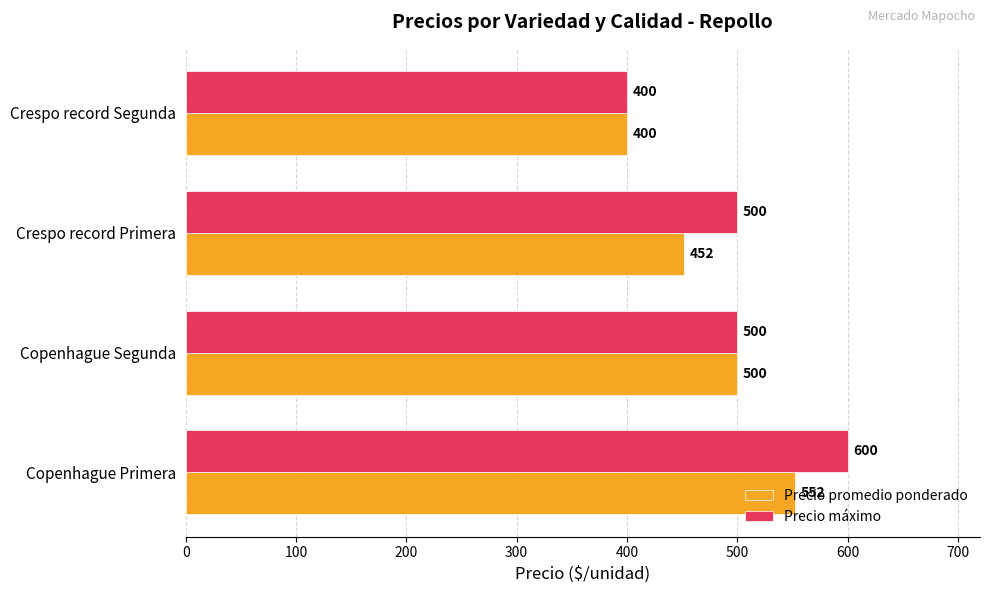

Rank the categories by Precio promedio ponderado value from lowest to highest.

Crespo record Segunda, Crespo record Primera, Copenhague Segunda, Copenhague Primera